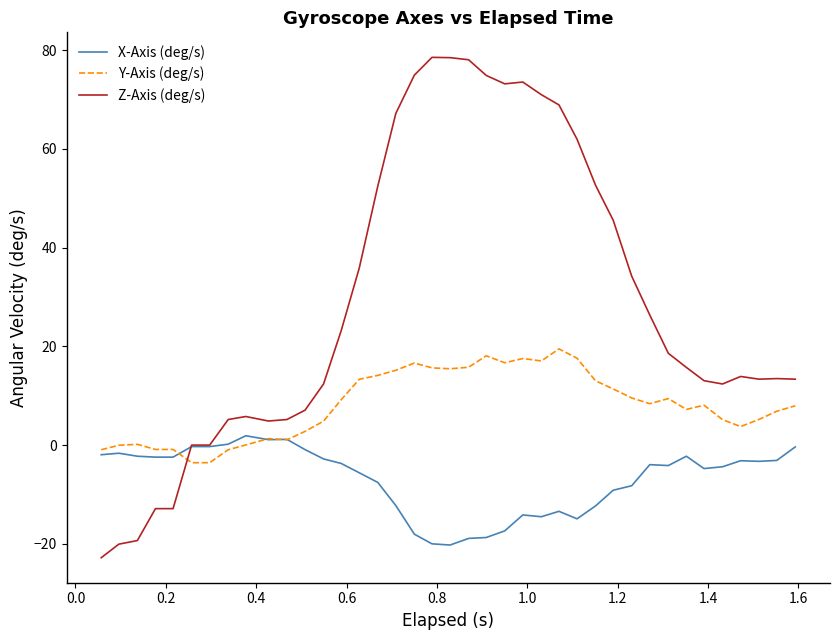

What is the lowest value of the Y-Axis (deg/s) series?

-3.6